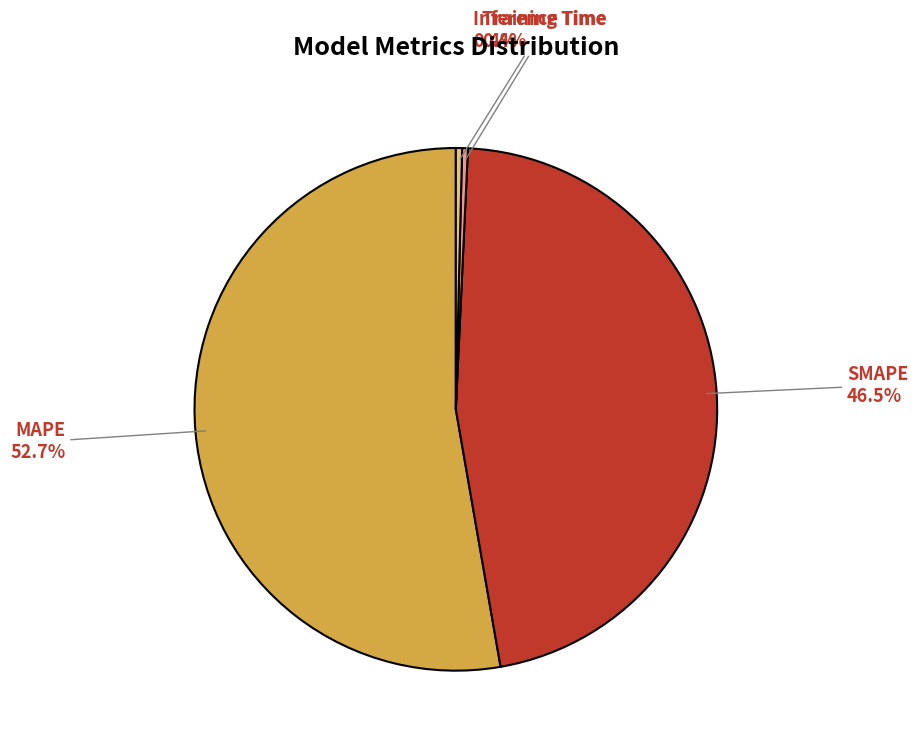

Is MAPE the majority of the pie?

Yes